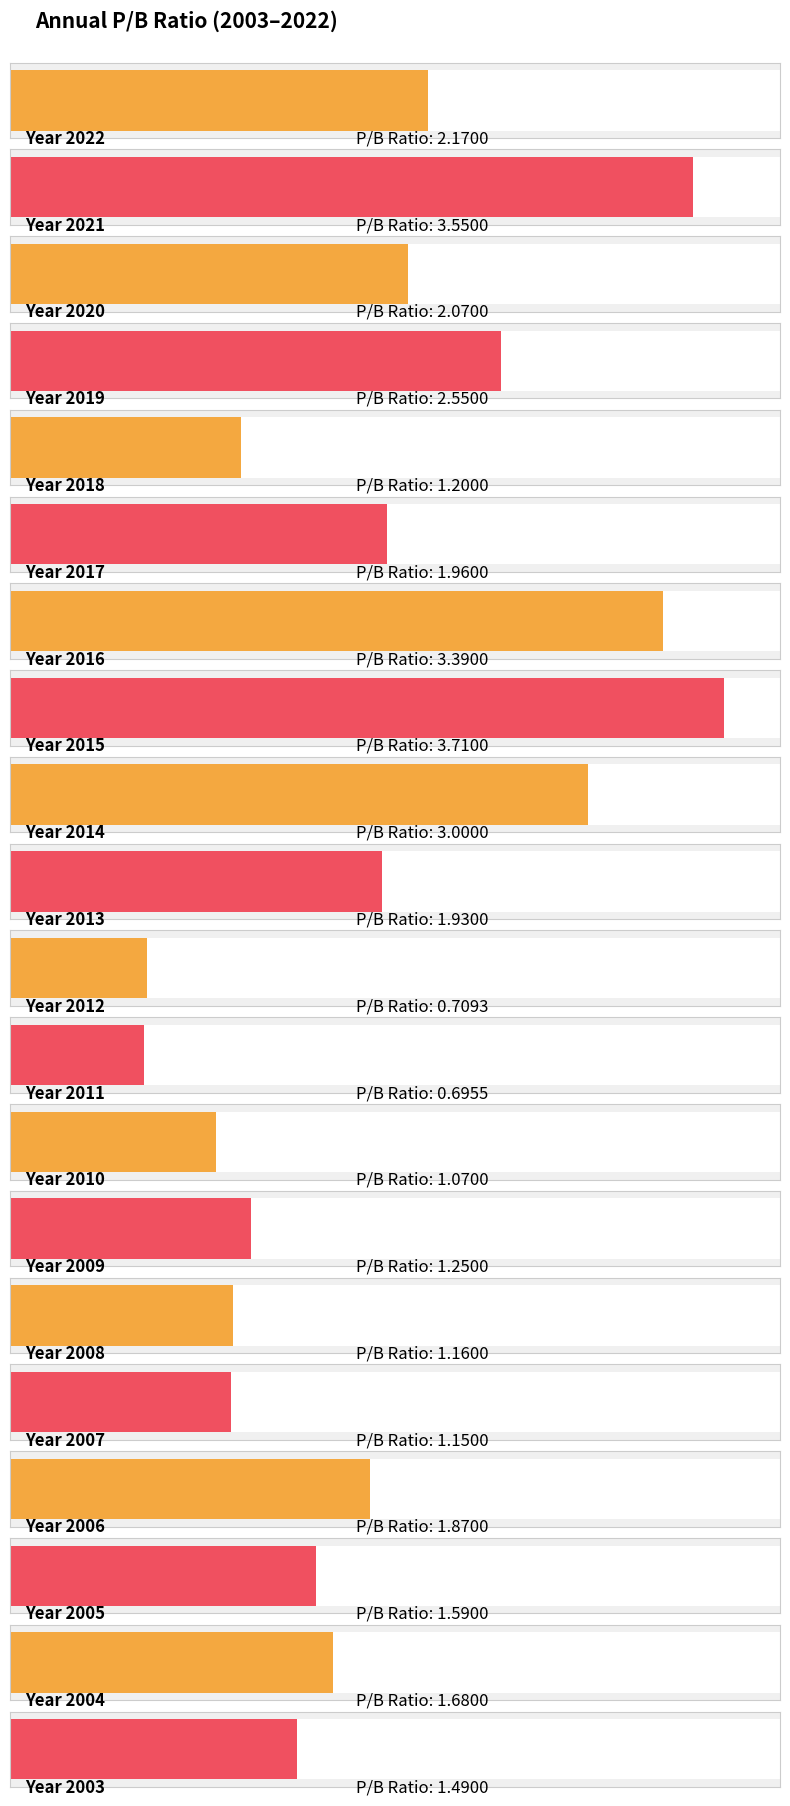

Are the bars horizontal?

Yes